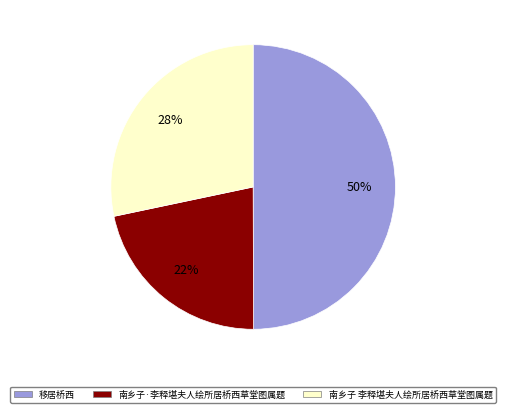

Do 移居桥西 and 南乡子 李释堪夫人绘所居桥西草堂图属题 together represent more than half of the pie?

Yes